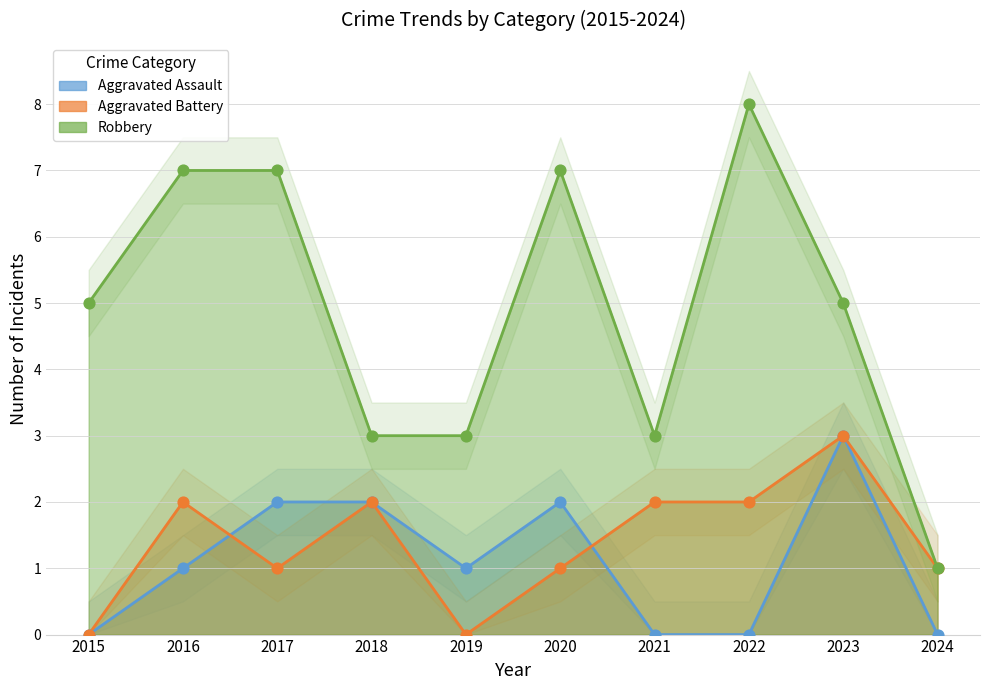

Which series has the largest total across all categories?

Robbery